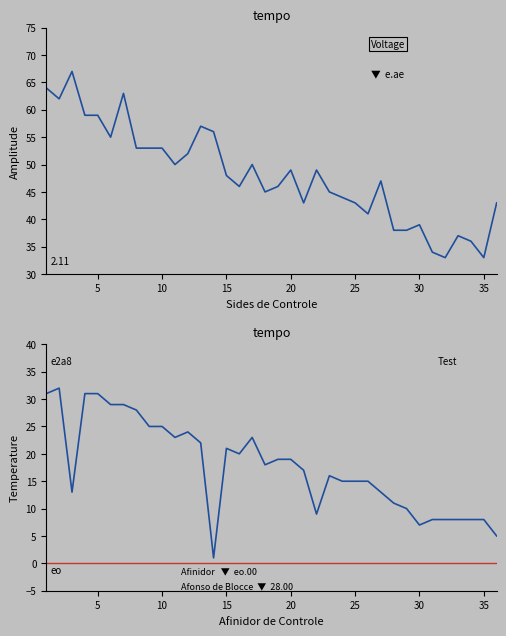

In age, how many points are lower than both neighbors (excluding endpoints)?

9